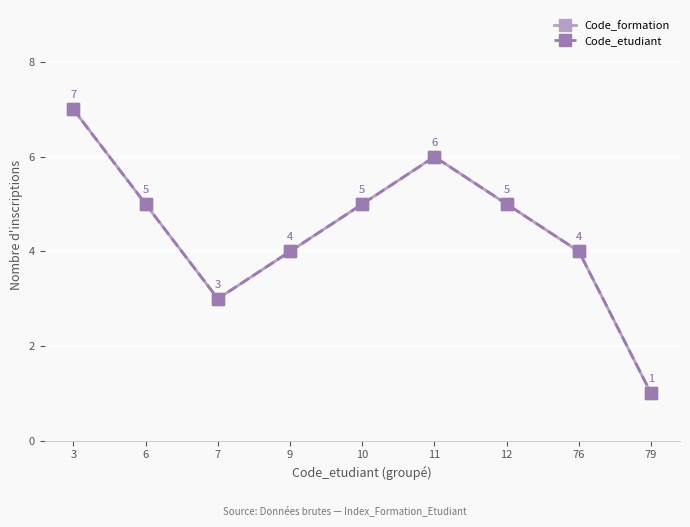

Which series has the widest spread of values?

Code_formation